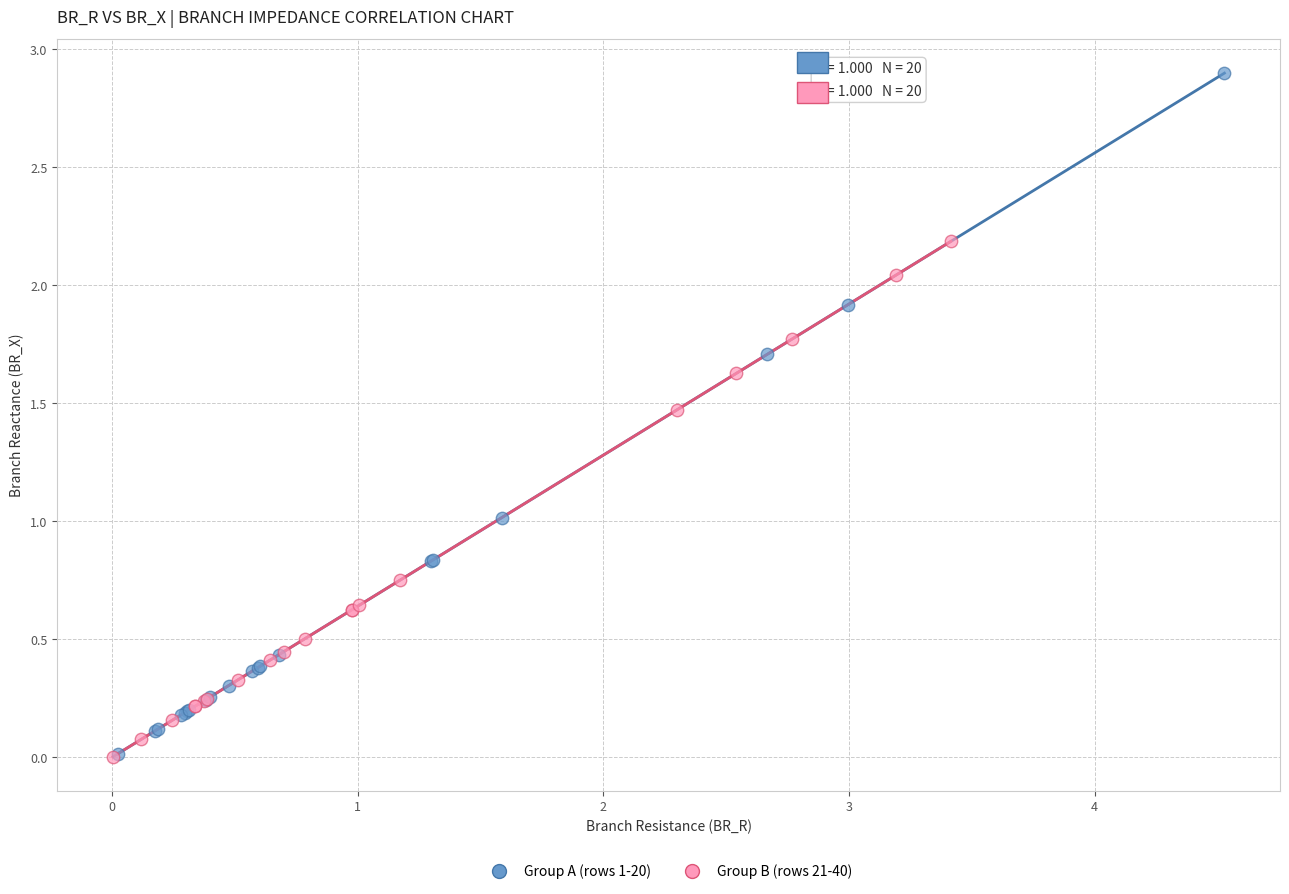

Which series reaches the maximum Y coordinate?

Group A (rows 1-20)